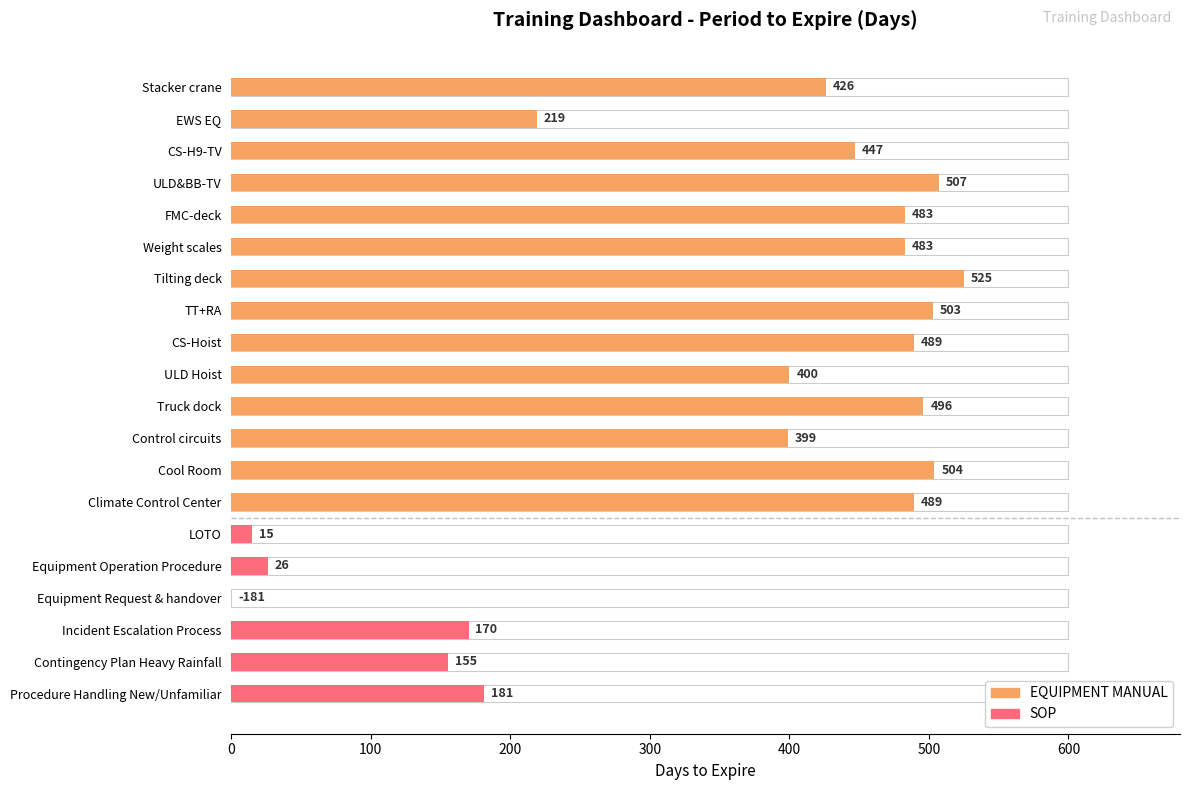

The chart shows a value of 426 at Stacker crane. True or false?

True